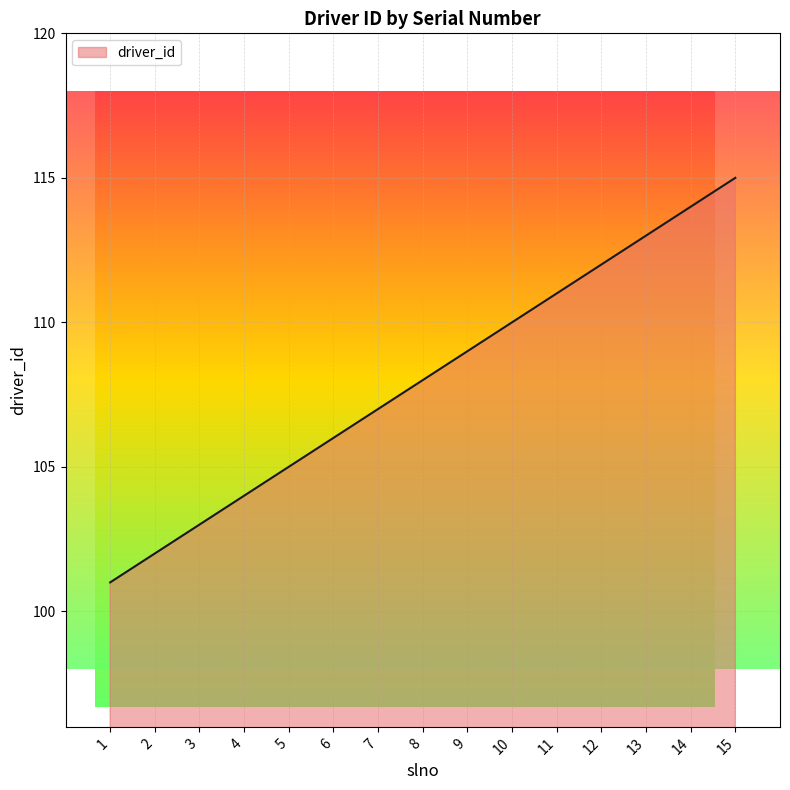

How many lines are shown in the chart?

1